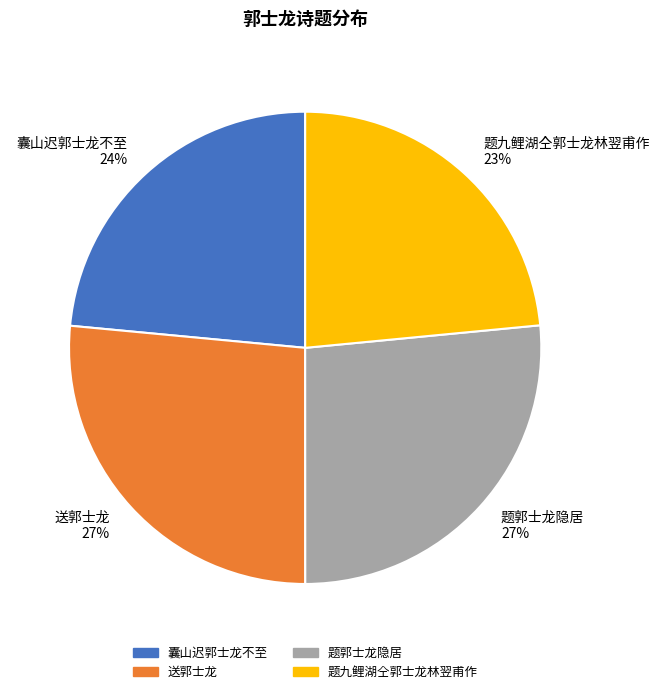

Do 题郭士龙隐居 and 送郭士龙 together represent more than half of the pie?

Yes